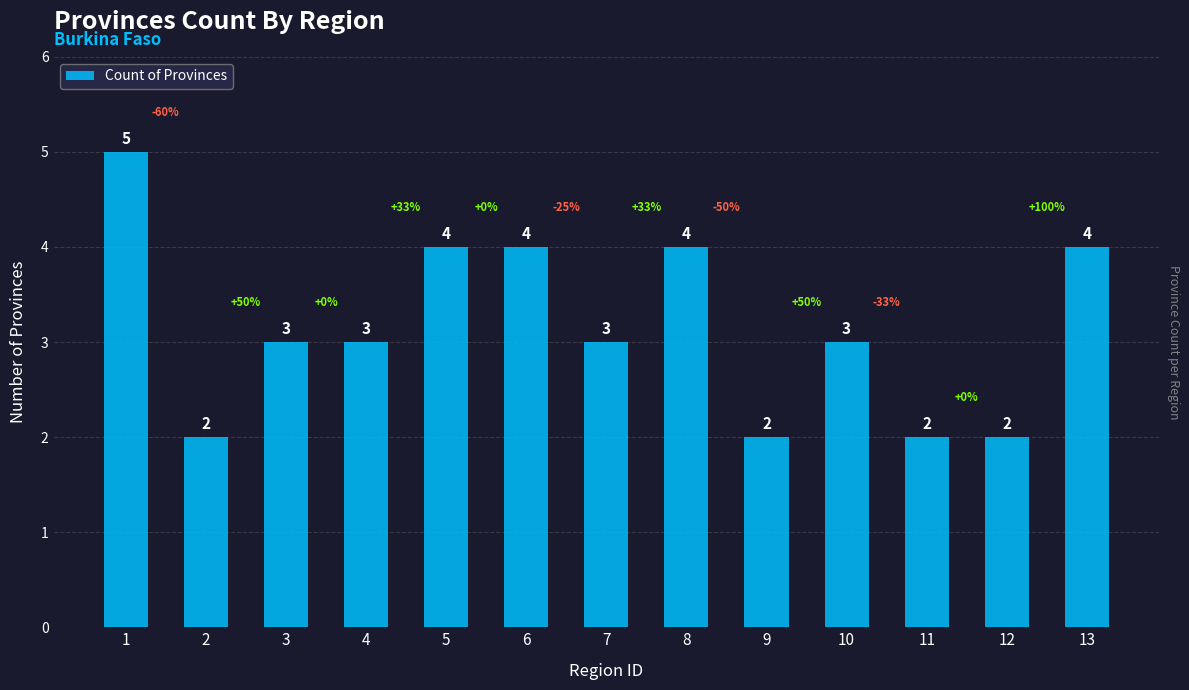

The value at 7 is 3. True or false?

True